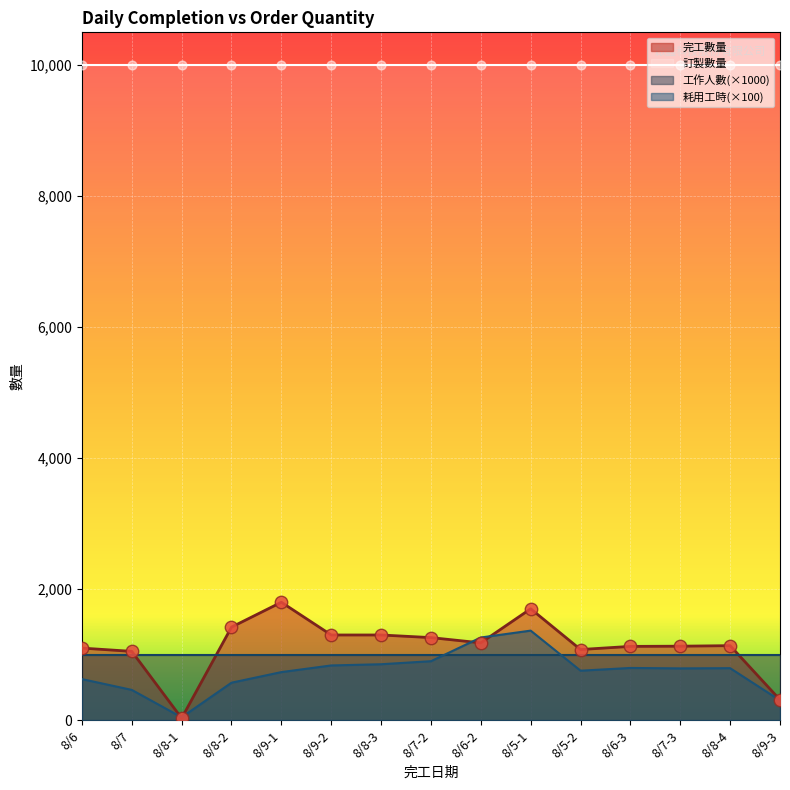

Which series reaches the minimum Y coordinate?

完工數量